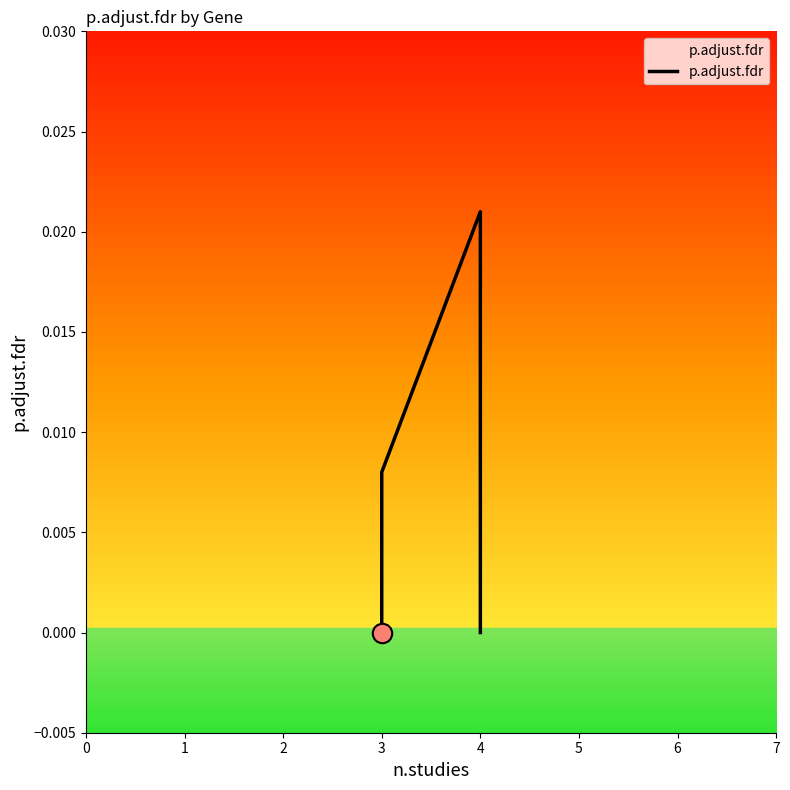

List the labels in order of value, largest first.

4, 3, 3, 4